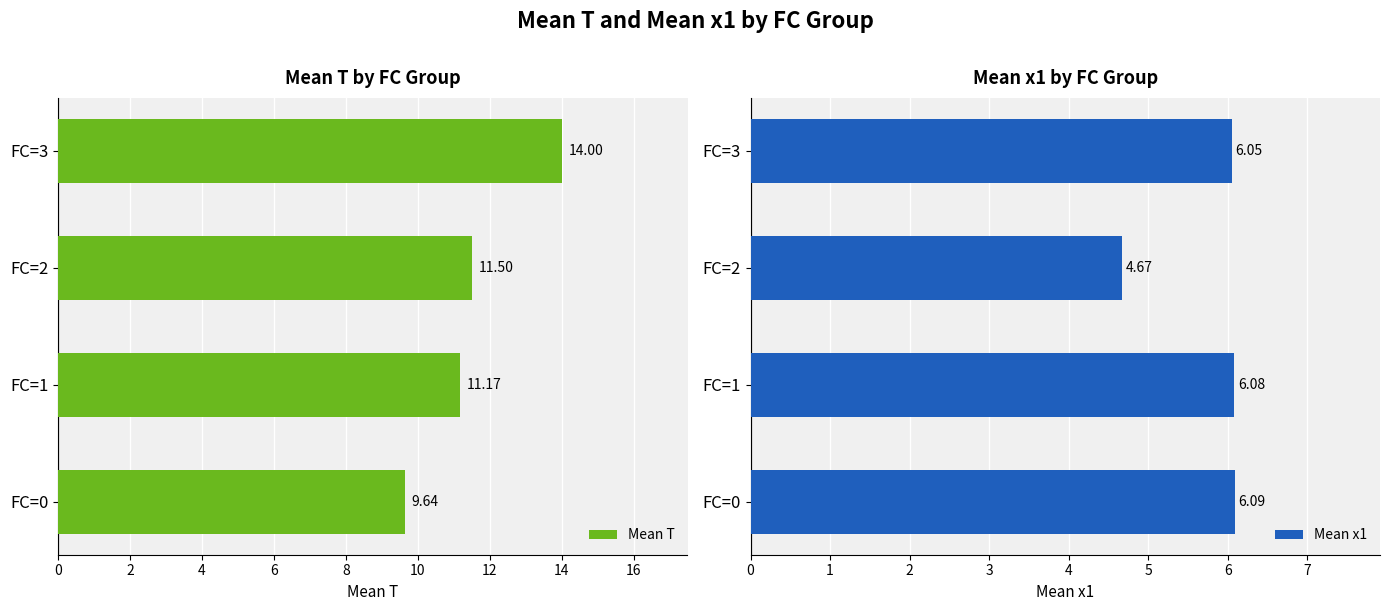

List the labels in order of Mean T value, largest first.

FC=3, FC=2, FC=1, FC=0